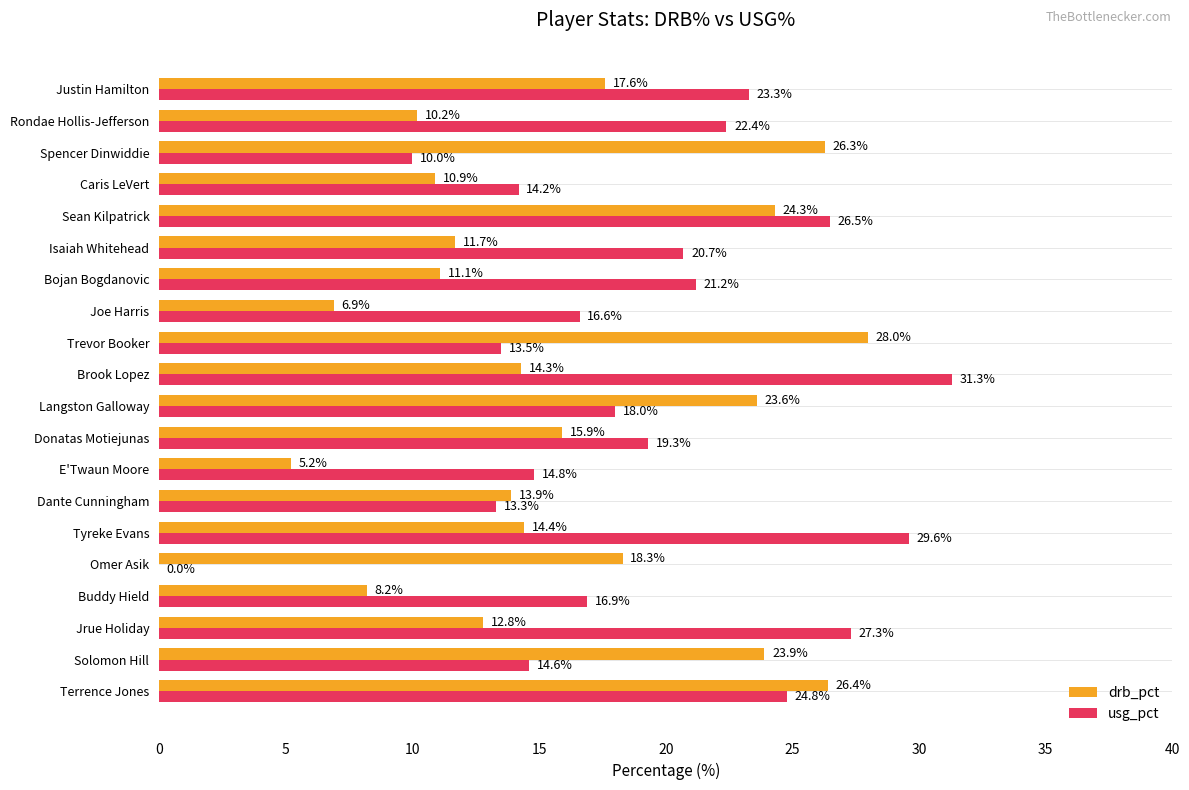

True or false: usg_pct has a value of 13.5 at Trevor Booker.

True